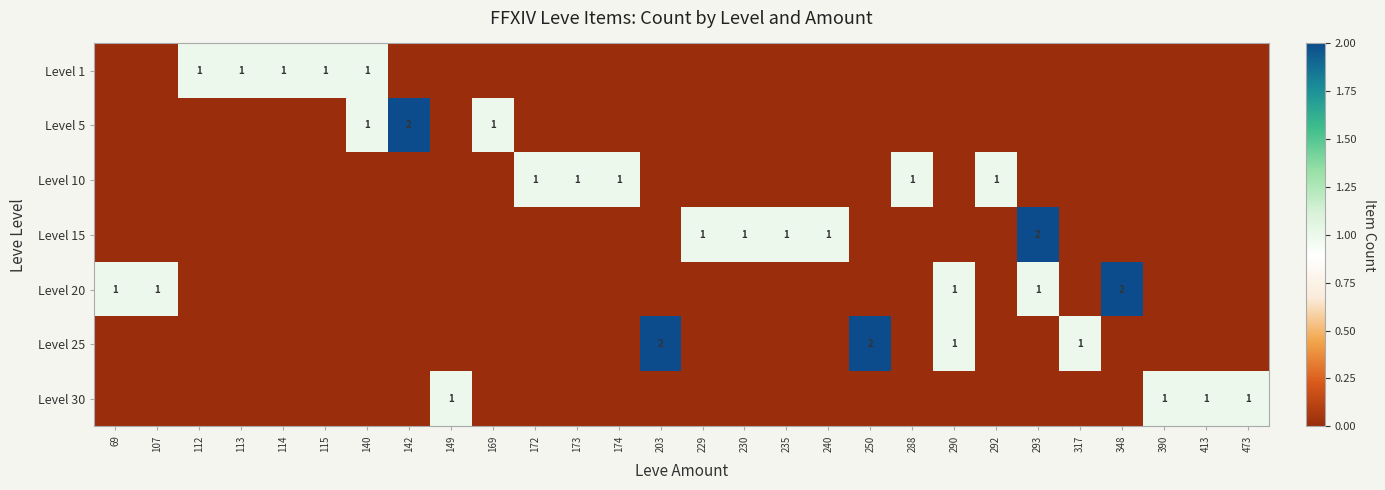

At which category is the sum across all series the highest?

293